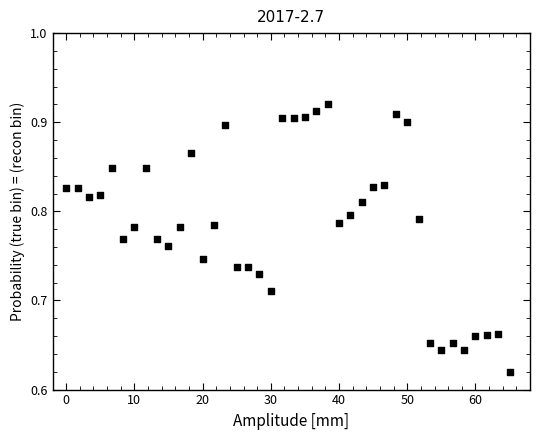

What is the range of Y values (max minus min)?

0.3